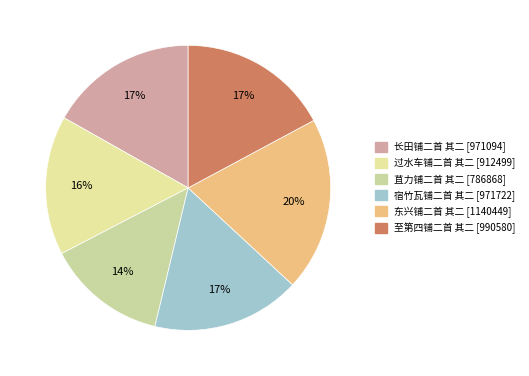

Does 过水车铺二首 其二 represent more than half of the total?

No